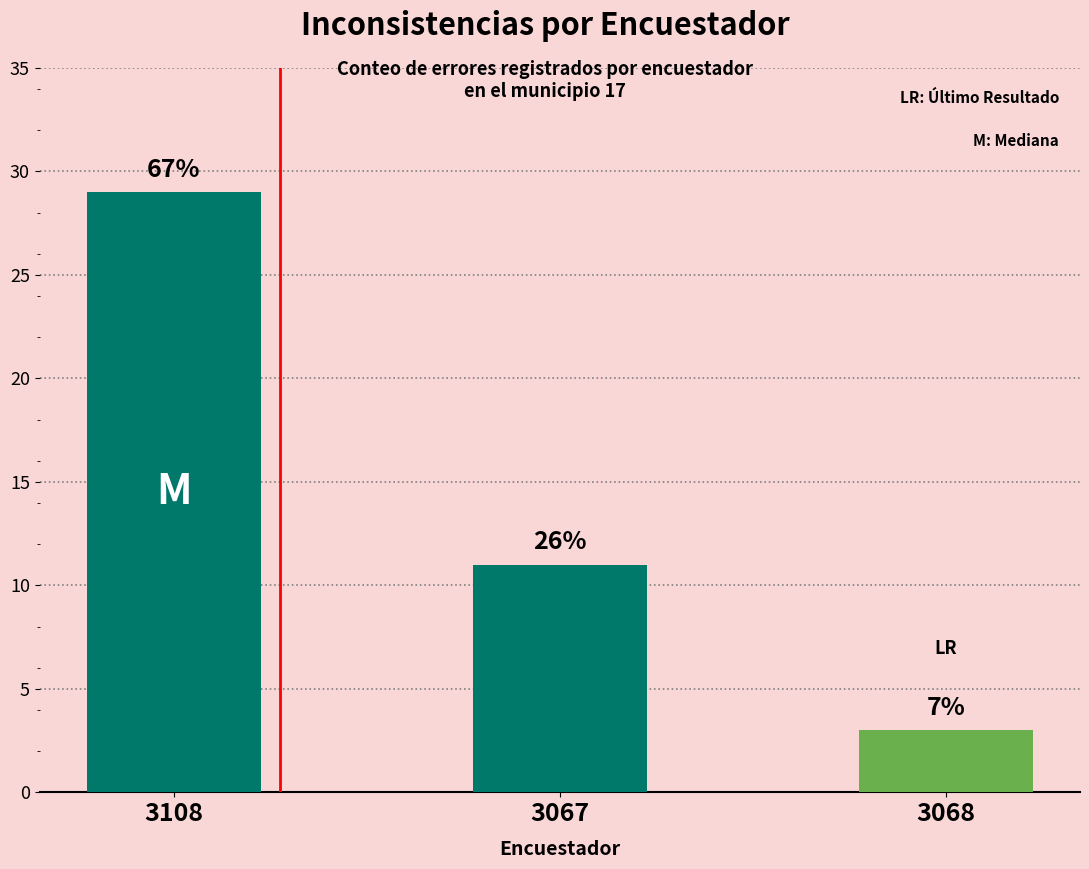

Rank the categories by value from lowest to highest.

3068, 3067, 3108